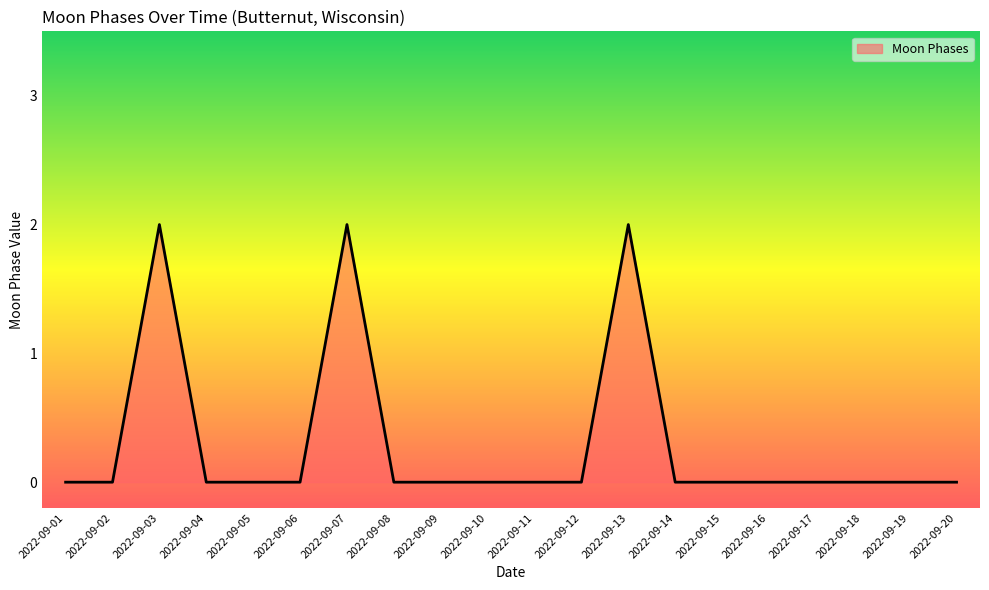

Does the chart display data point markers on the line(s)?

No